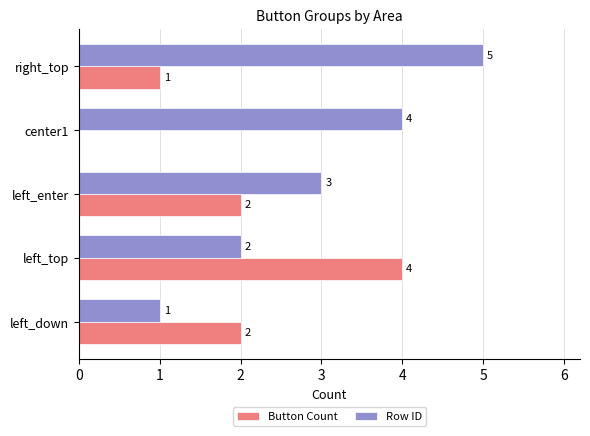

The value of Button Count at left_down is 3. True or false?

False